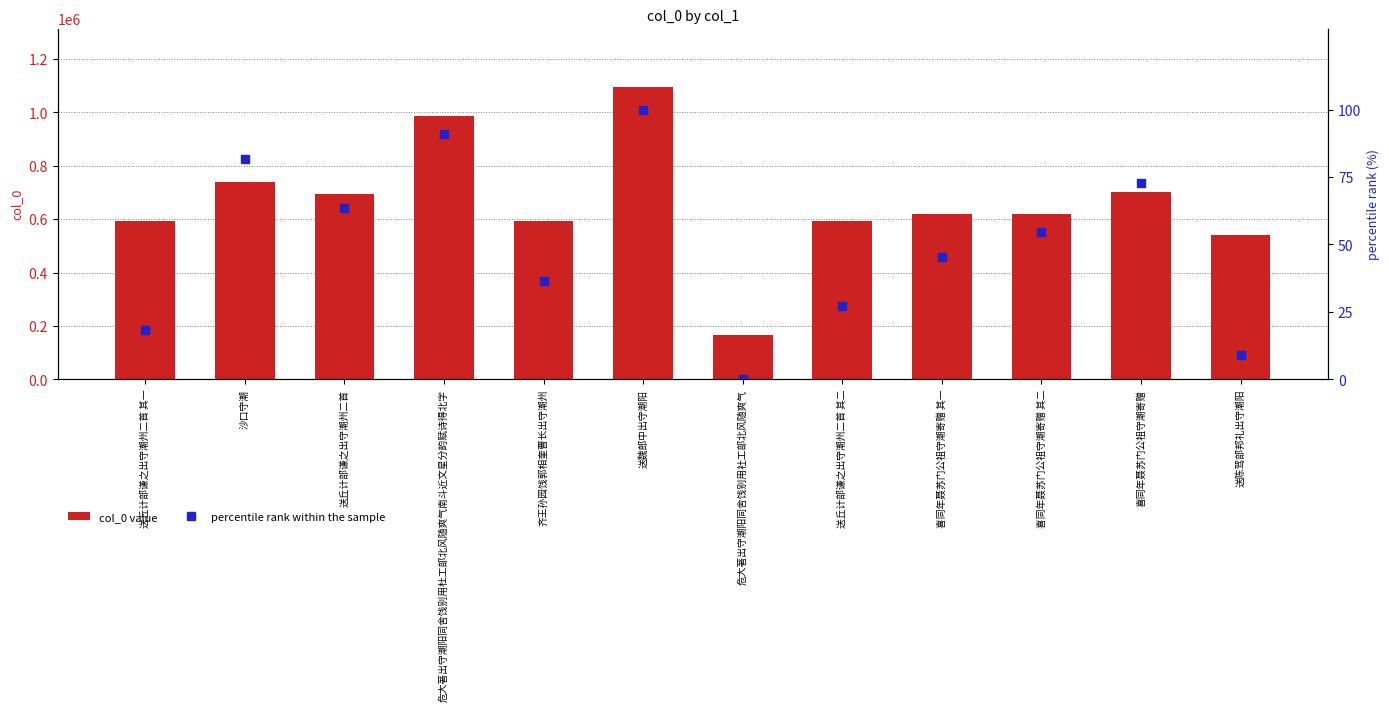

How many values in the percentile rank within the sample series are below 54?

6